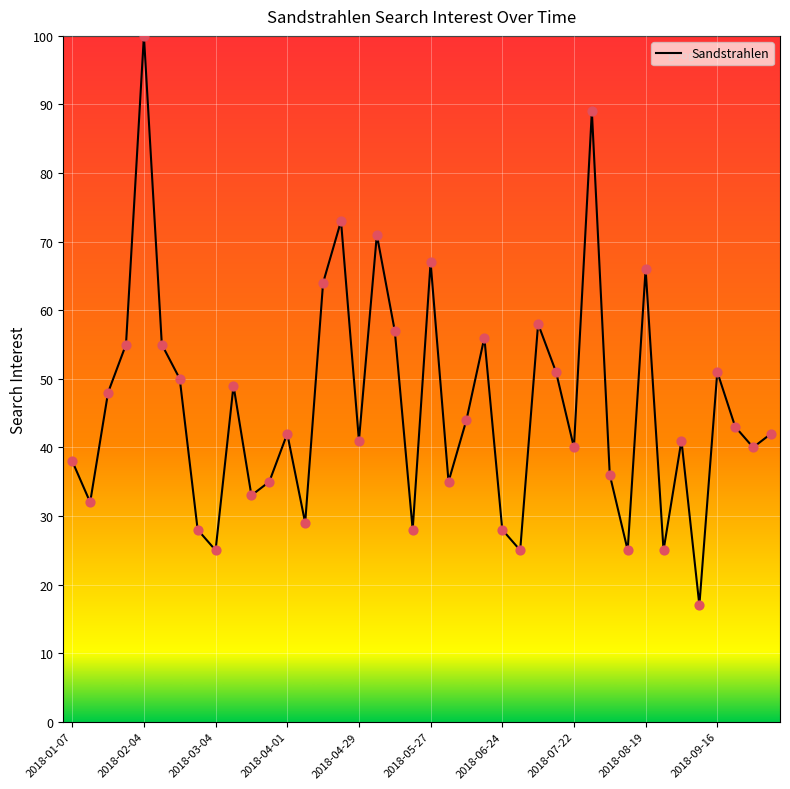

What is the maximum value shown in the chart?

100